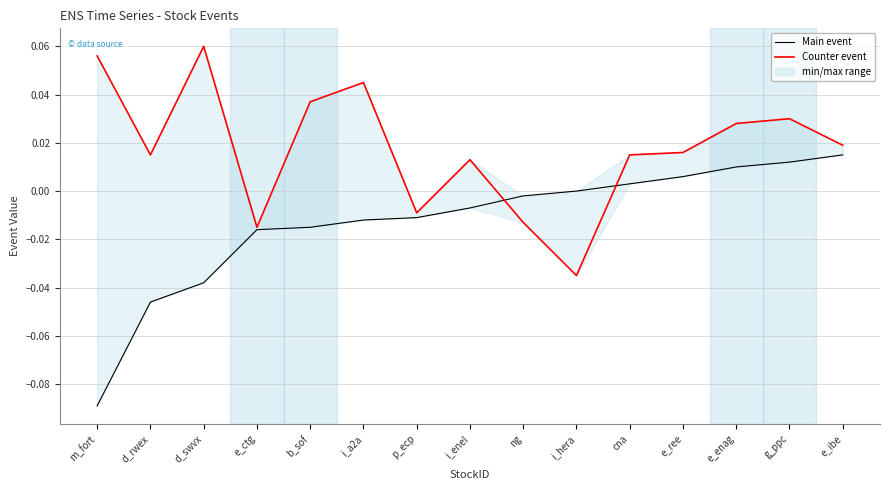

Rank the series by their average value, from highest to lowest.

Counter event, Main event